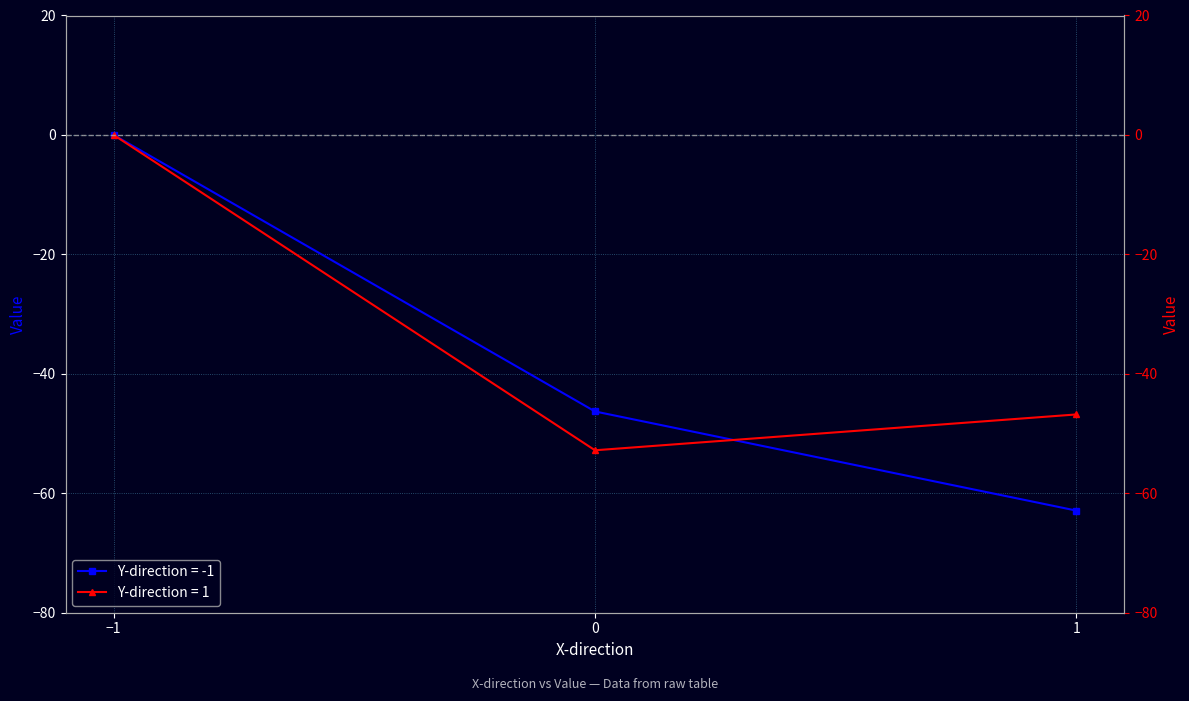

What is the difference between the maximum and minimum values in the Y-direction = 1 series?

52.8